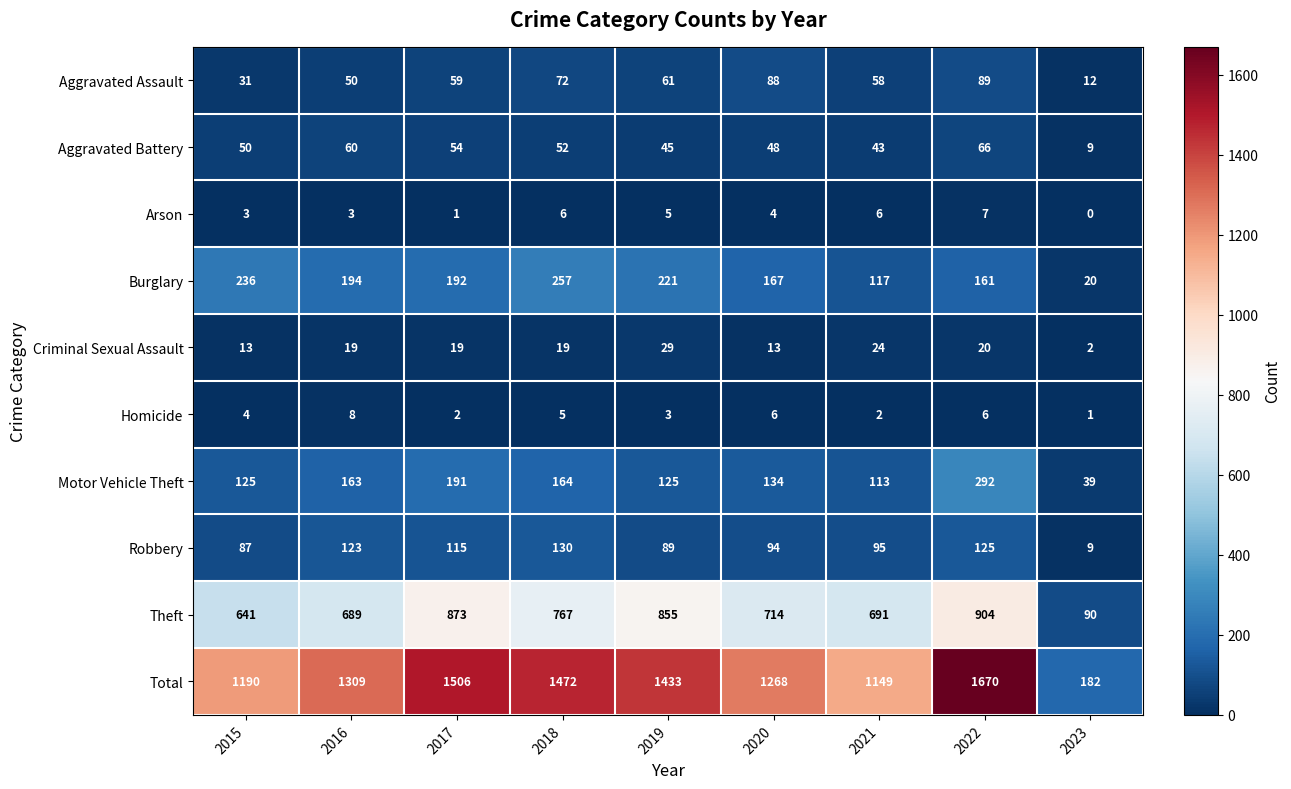

What is the sum of the Aggravated Assault values at 2022 and 2018?

161